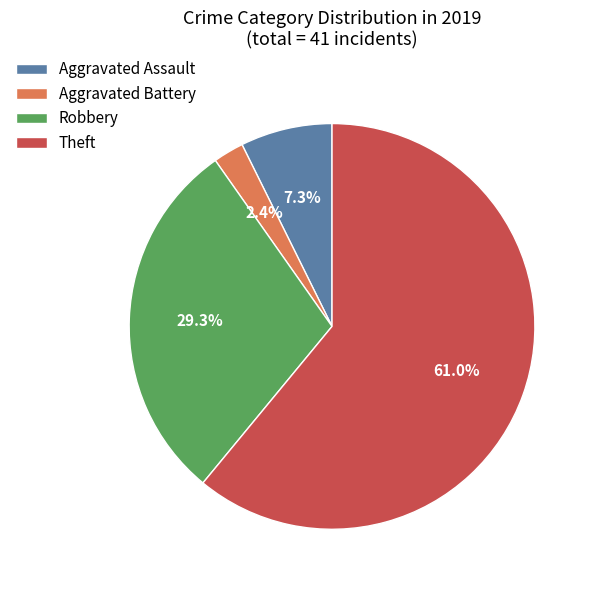

Count the number of slices in the pie.

4